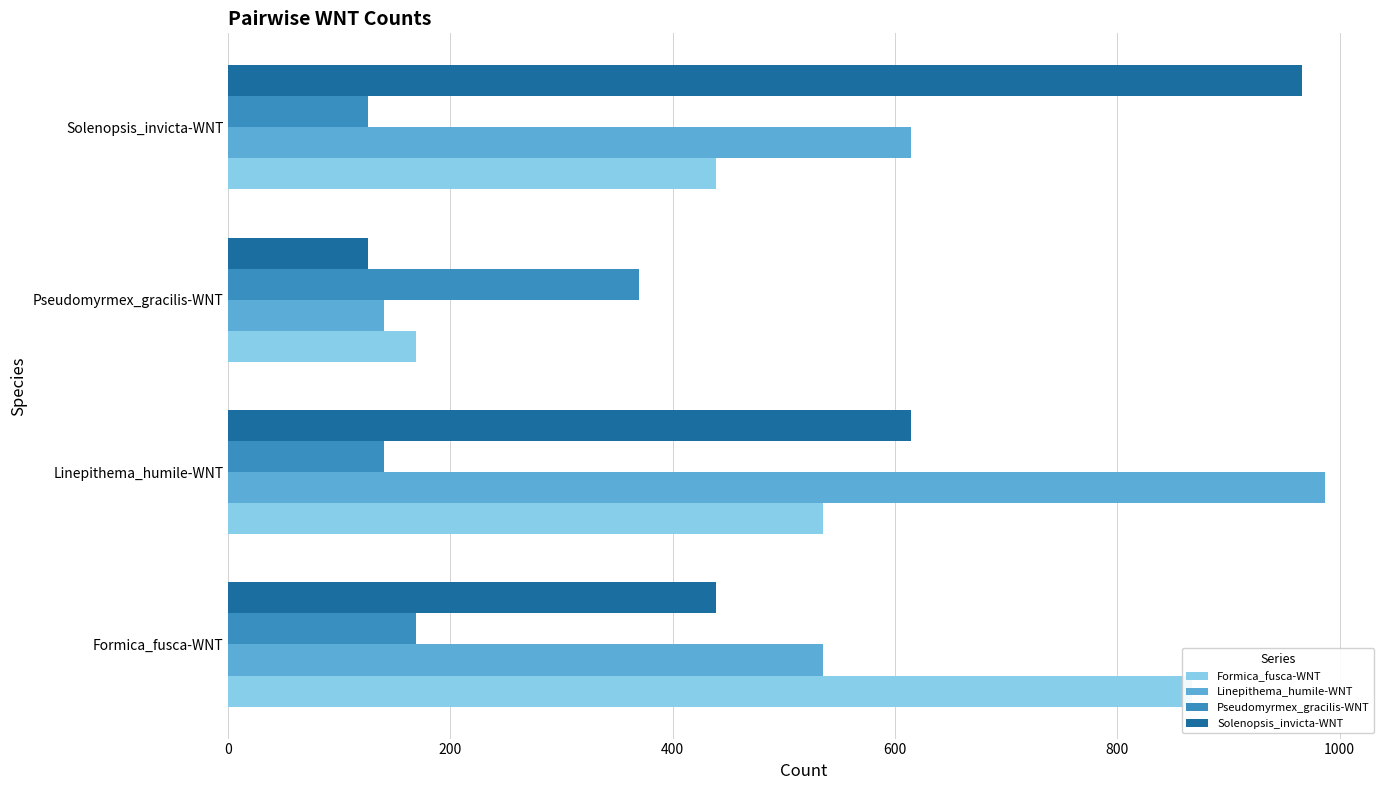

What is the value of the Linepithema_humile-WNT bar at the 1st from the left?

535